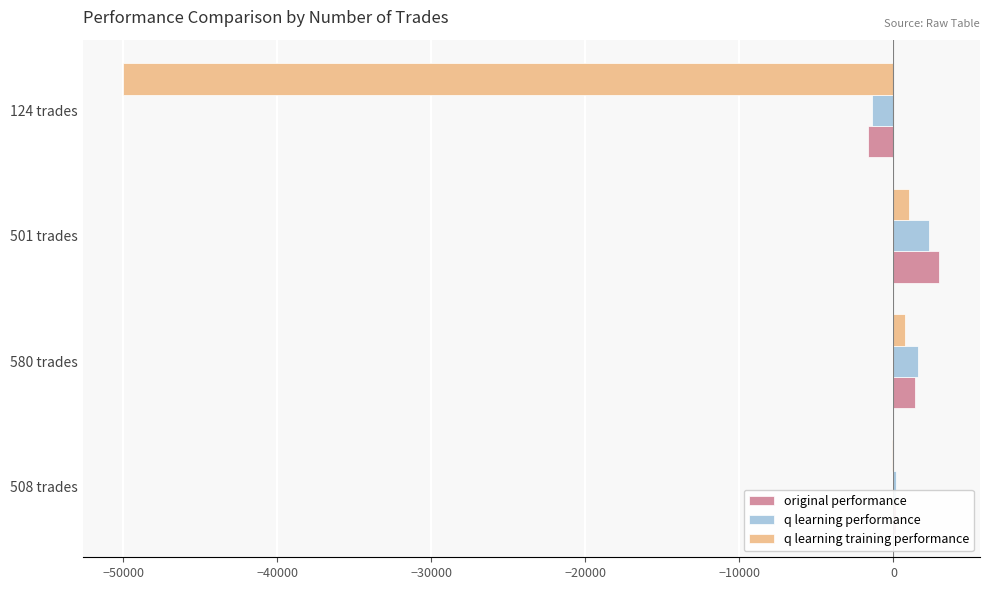

Is the value of q learning training performance at 501 trades greater than the value of q learning performance at 124 trades?

Yes